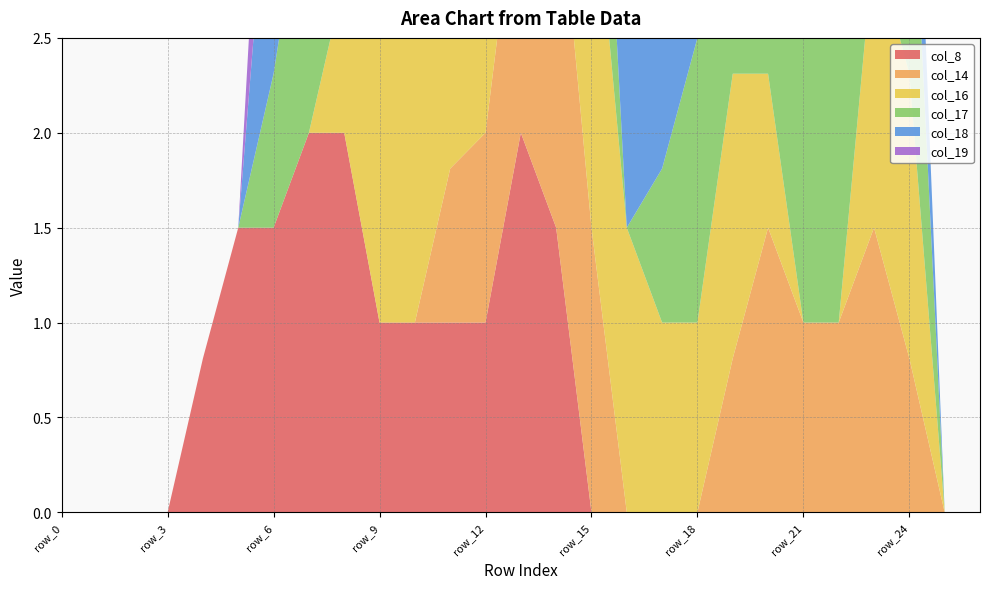

Reading right to left, extract all data points from this chart.

col_8: row_26=0.0	row_25=0.0	row_24=0.0	row_23=0.0	row_22=0.0	row_21=0.0	row_20=0.0	row_19=0.0	row_18=0.0	row_17=0.0	row_16=0.0	row_15=0.0	row_14=1.5	row_13=2.0	row_12=1.0	row_11=1.0	row_10=1.0	row_9=1.0	row_8=2.0	row_7=2.0	row_6=1.5	row_5=1.5	row_4=0.8	row_3=0.0	row_2=0.0	row_1=0.0	row_0=0.0
col_14: row_26=0.0	row_25=0.0	row_24=0.8	row_23=1.5	row_22=1.0	row_21=1.0	row_20=1.5	row_19=0.8	row_18=0.0	row_17=0.0	row_16=0.0	row_15=1.5	row_14=2.0	row_13=1.5	row_12=1.0	row_11=0.8	row_10=0.0	row_9=0.0	row_8=0.0	row_7=0.0	row_6=0.0	row_5=0.0	row_4=0.0	row_3=0.0	row_2=0.0	row_1=0.0	row_0=0.0
col_16: row_26=0.0	row_25=0.0	row_24=1.5	row_23=1.5	row_22=0.0	row_21=0.0	row_20=0.8	row_19=1.5	row_18=1.0	row_17=1.0	row_16=1.5	row_15=2.0	row_14=1.5	row_13=0.0	row_12=1.5	row_11=2.0	row_10=1.5	row_9=1.5	row_8=0.8	row_7=0.0	row_6=0.0	row_5=0.0	row_4=0.0	row_3=0.0	row_2=0.0	row_1=0.0	row_0=0.0
col_17: row_26=0.0	row_25=0.0	row_24=1.5	row_23=2.0	row_22=1.5	row_21=1.5	row_20=1.0	row_19=1.0	row_18=1.5	row_17=0.8	row_16=0.0	row_15=1.5	row_14=1.5	row_13=0.0	row_12=0.8	row_11=1.5	row_10=1.5	row_9=2.0	row_8=2.0	row_7=1.5	row_6=0.8	row_5=0.0	row_4=0.0	row_3=0.0	row_2=0.0	row_1=0.0	row_0=0.0
col_18: row_26=0.0	row_25=0.0	row_24=0.8	row_23=1.5	row_22=1.5	row_21=1.5	row_20=1.0	row_19=1.0	row_18=2.0	row_17=2.0	row_16=1.5	row_15=2.0	row_14=2.0	row_13=1.5	row_12=1.0	row_11=1.0	row_10=1.5	row_9=1.5	row_8=1.5	row_7=2.0	row_6=1.5	row_5=0.0	row_4=0.0	row_3=0.0	row_2=0.0	row_1=0.0	row_0=0.0
col_19: row_26=0.0	row_25=0.0	row_24=0.0	row_23=0.0	row_22=0.0	row_21=0.0	row_20=0.0	row_19=0.0	row_18=0.8	row_17=1.5	row_16=1.5	row_15=1.5	row_14=1.5	row_13=1.5	row_12=1.0	row_11=0.0	row_10=0.0	row_9=0.0	row_8=0.8	row_7=1.5	row_6=1.0	row_5=0.0	row_4=0.0	row_3=0.0	row_2=0.0	row_1=0.0	row_0=0.0